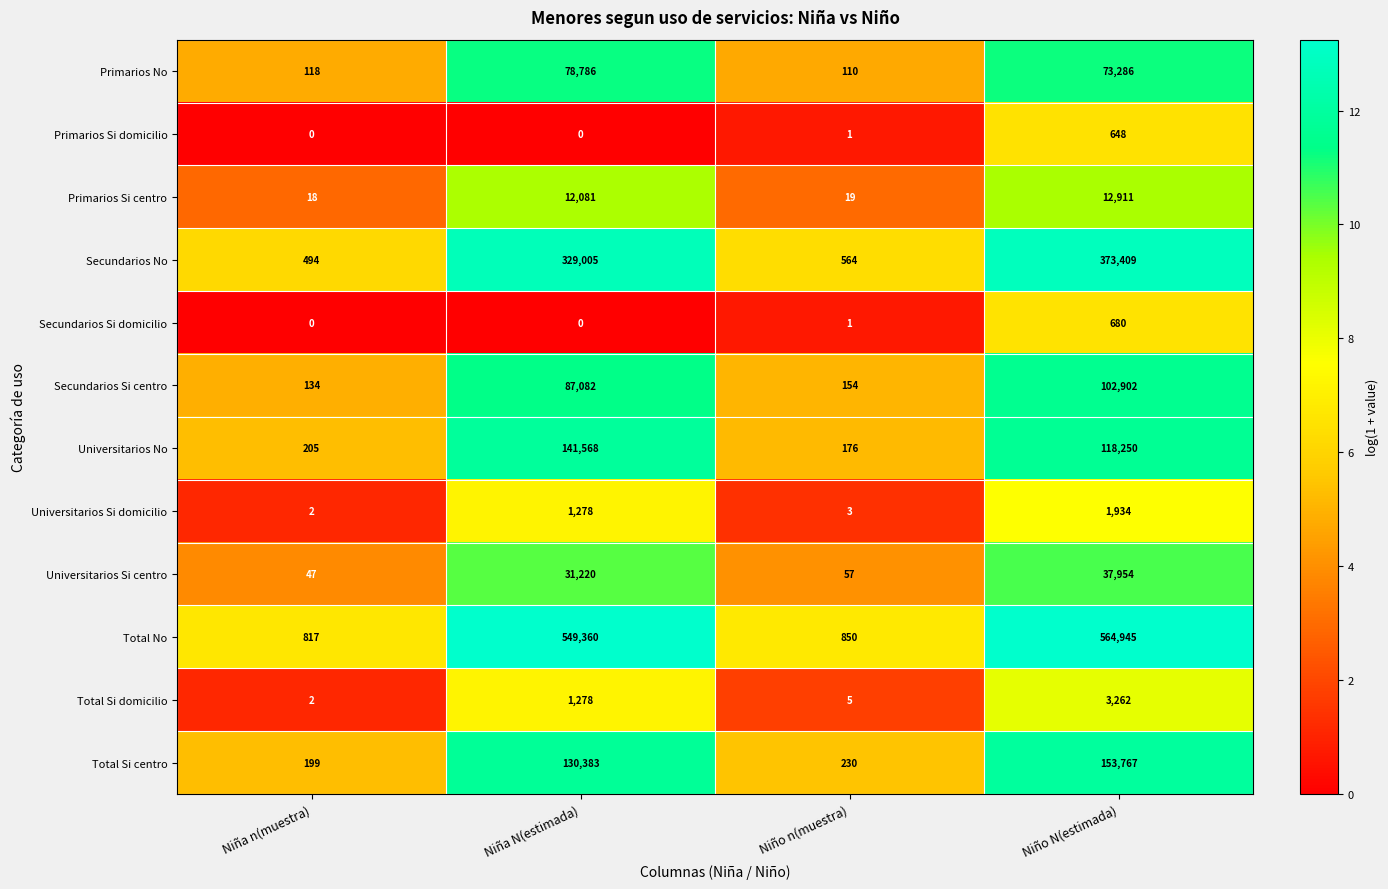

What is the difference between the highest and lowest values at Niño N(estimada)?

564297